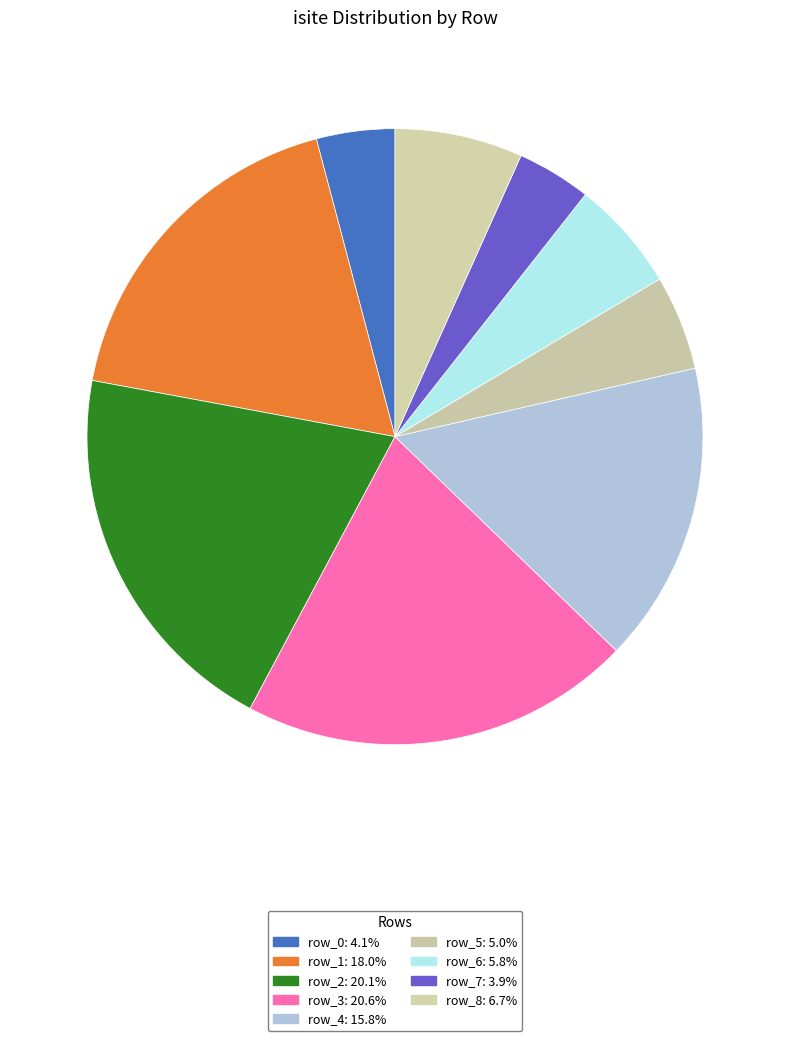

Between row_8 and row_0, which is larger?

row_8